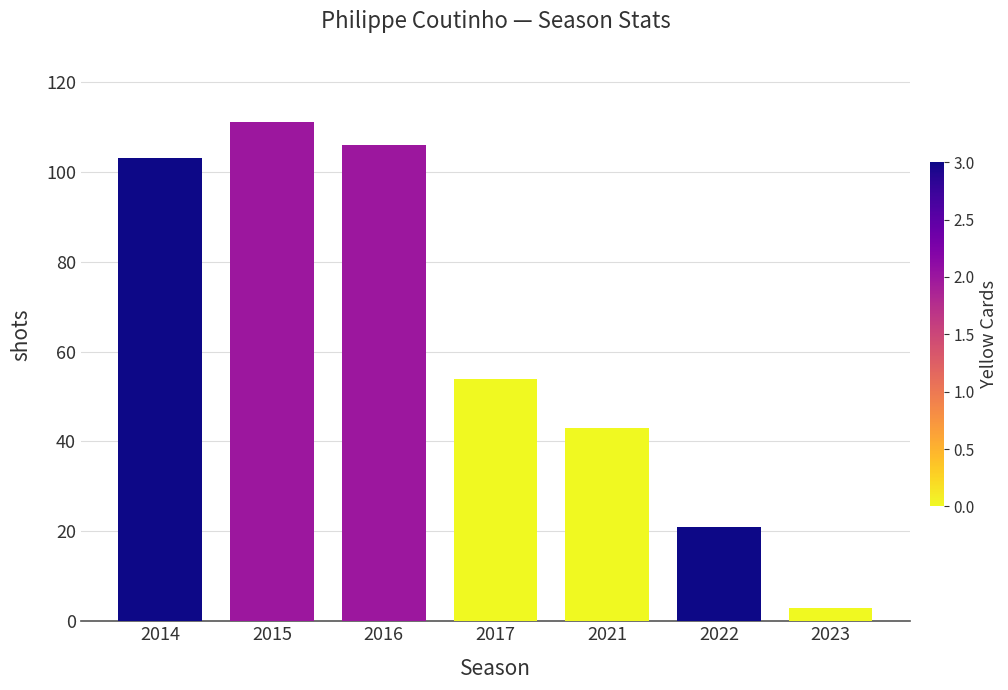

How many categories are shown in the chart?

7